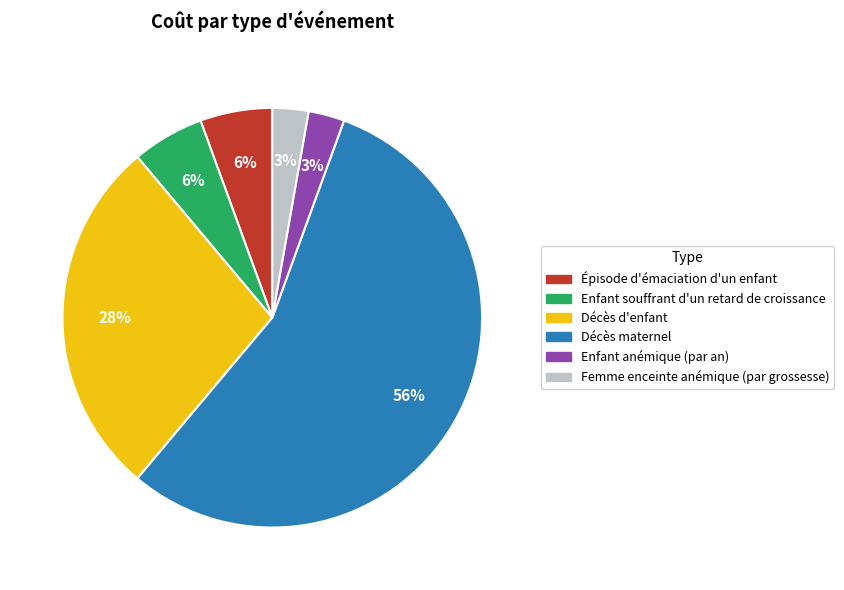

Which category has the biggest portion of the pie?

Décès maternel